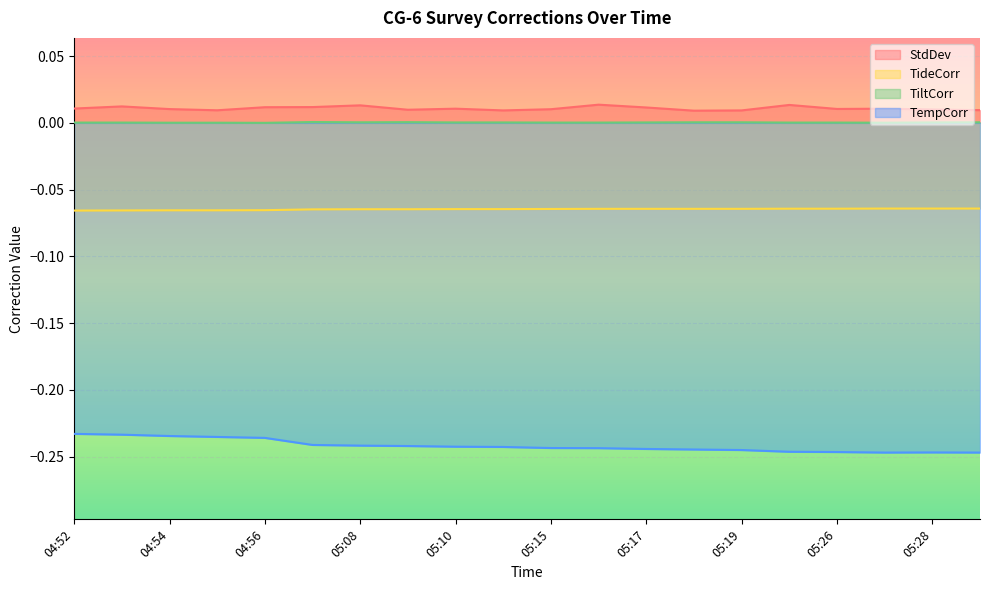

Which series changed the most between 05:07 and 05:10?

TempCorr